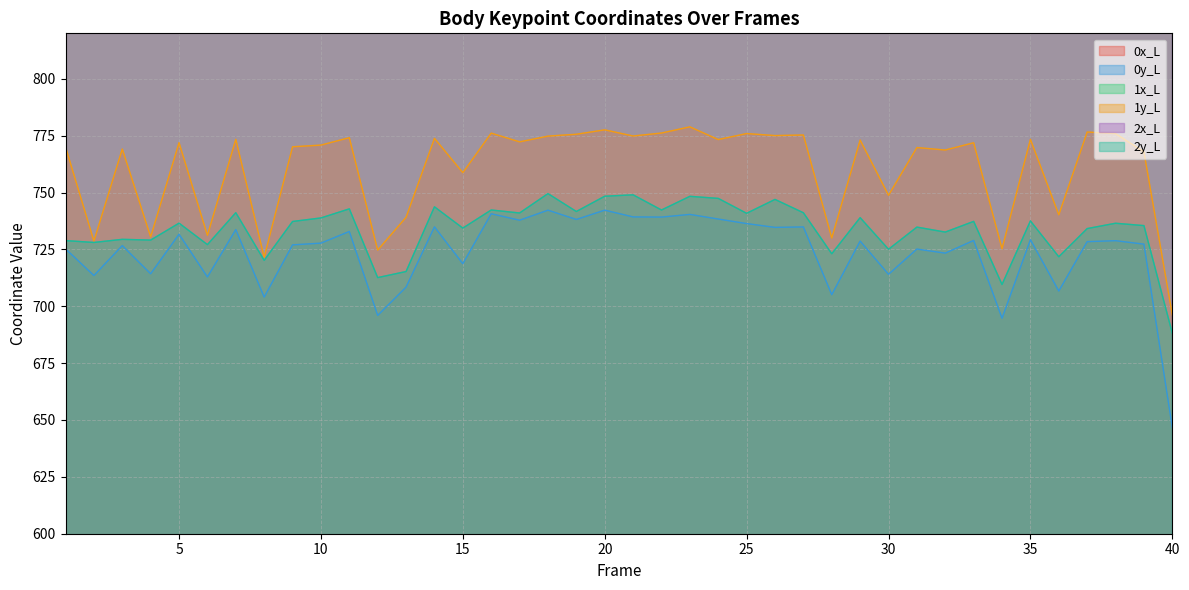

Which series has the largest range (max minus min)?

0y_L